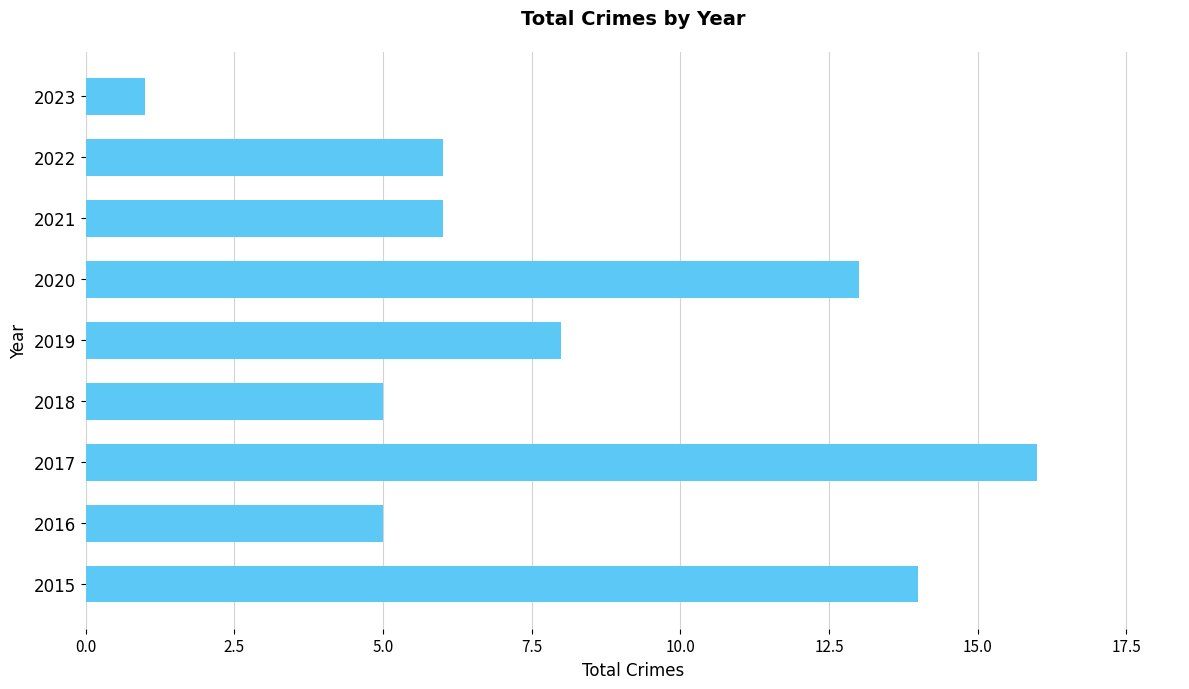

What is the greatest value displayed?

16